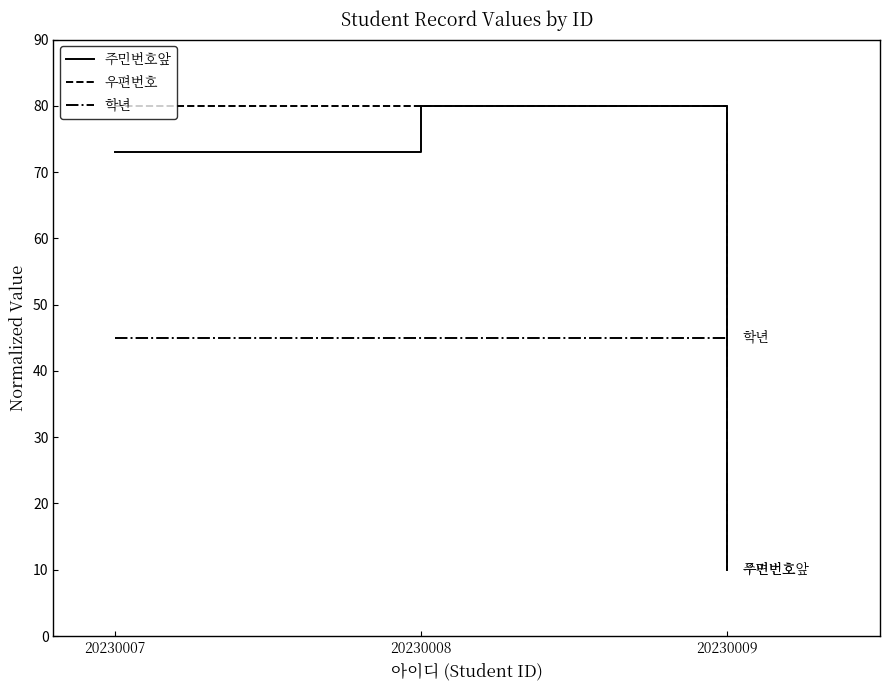

What is the value of the 학년 point at the 2nd from the left?

45.0